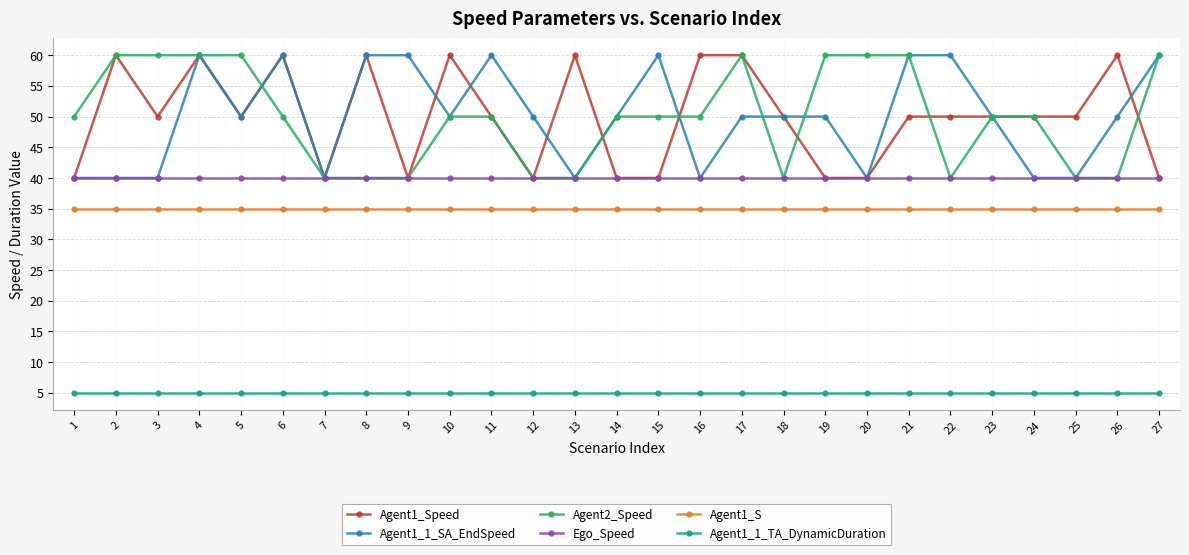

What is the sum of the Ego_Speed values at 15 and 10?

80